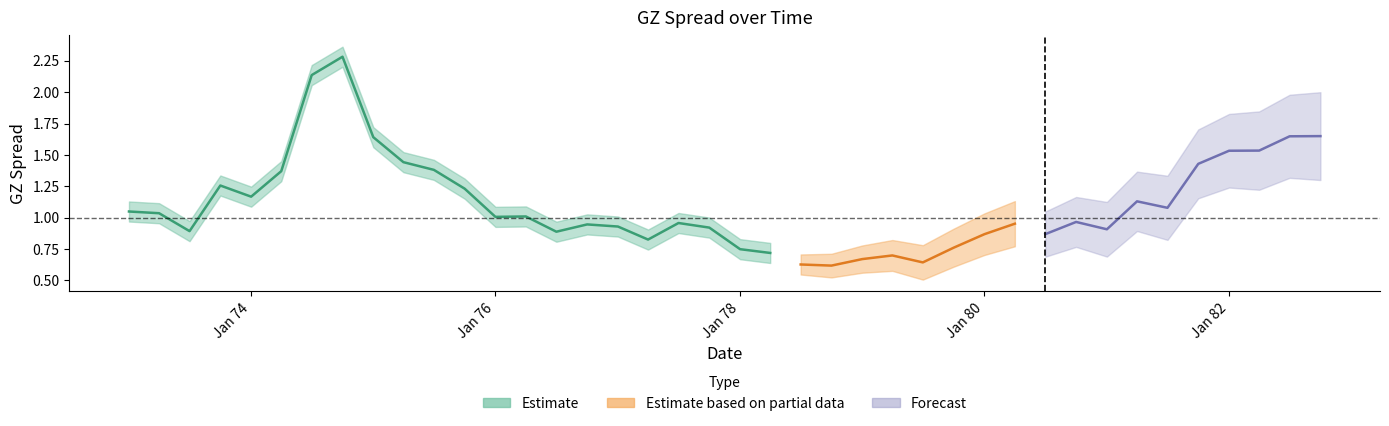

At which label is the value closest to 1?

1976-01-01